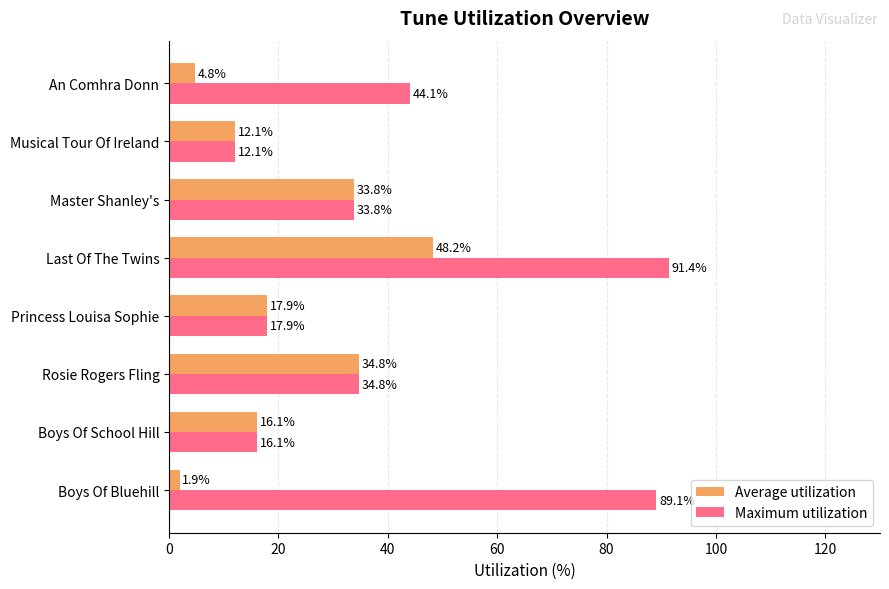

What are all the series names shown in the legend?

Average utilization, Maximum utilization